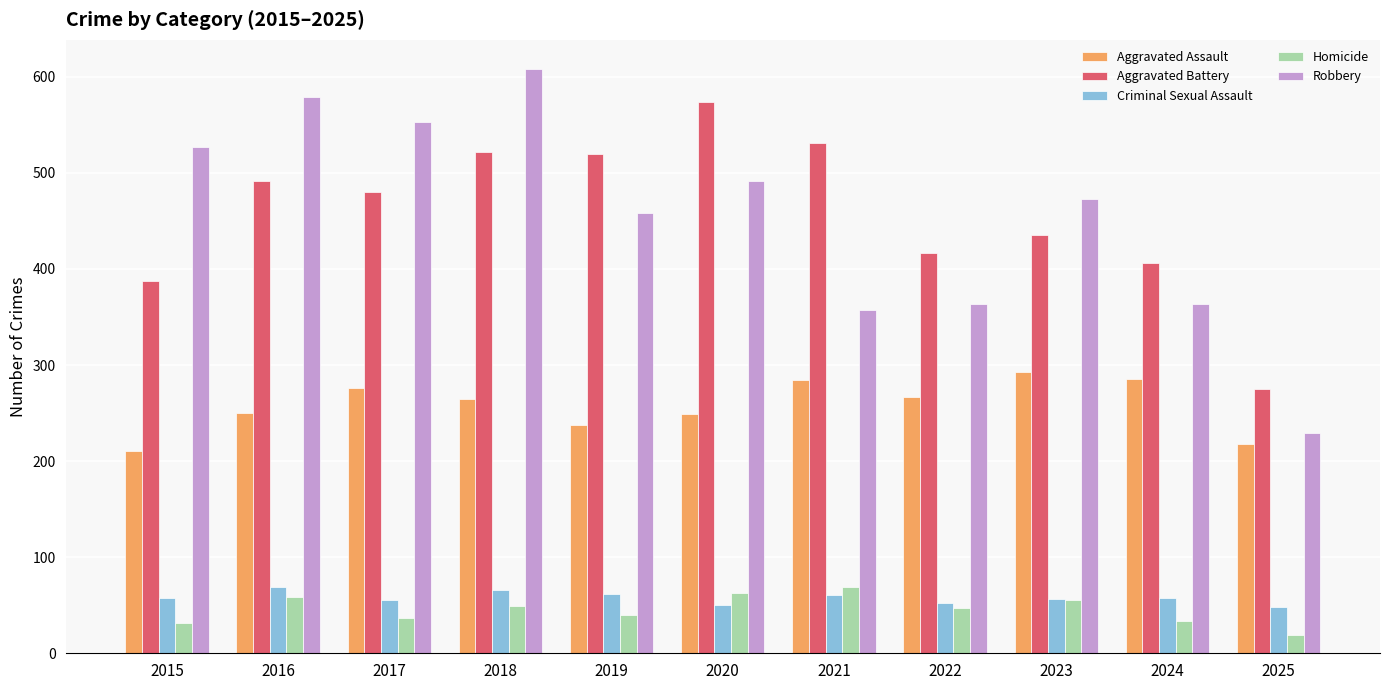

What is the difference between the highest and lowest values at 2023?

418